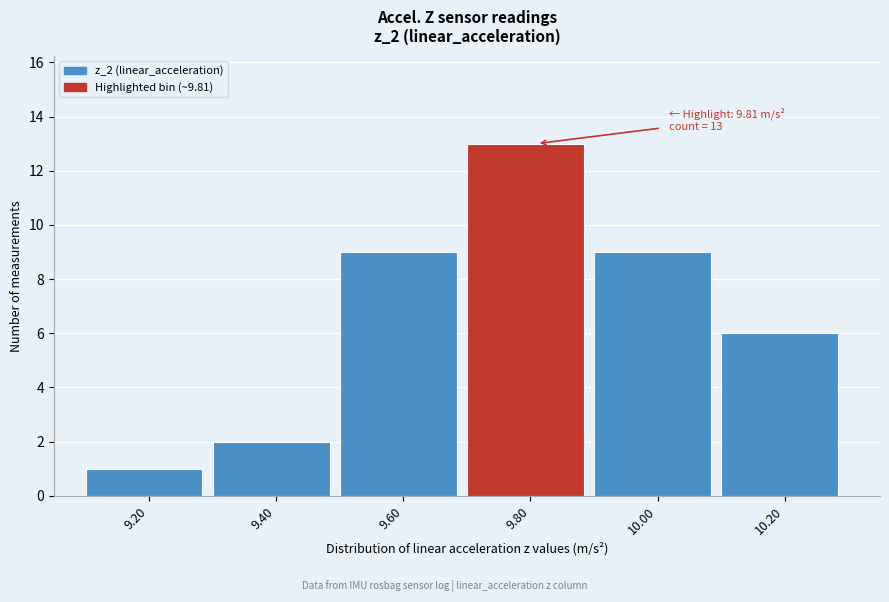

Reading left to right, extract all data points from this chart.

1	2	9	13	9	6